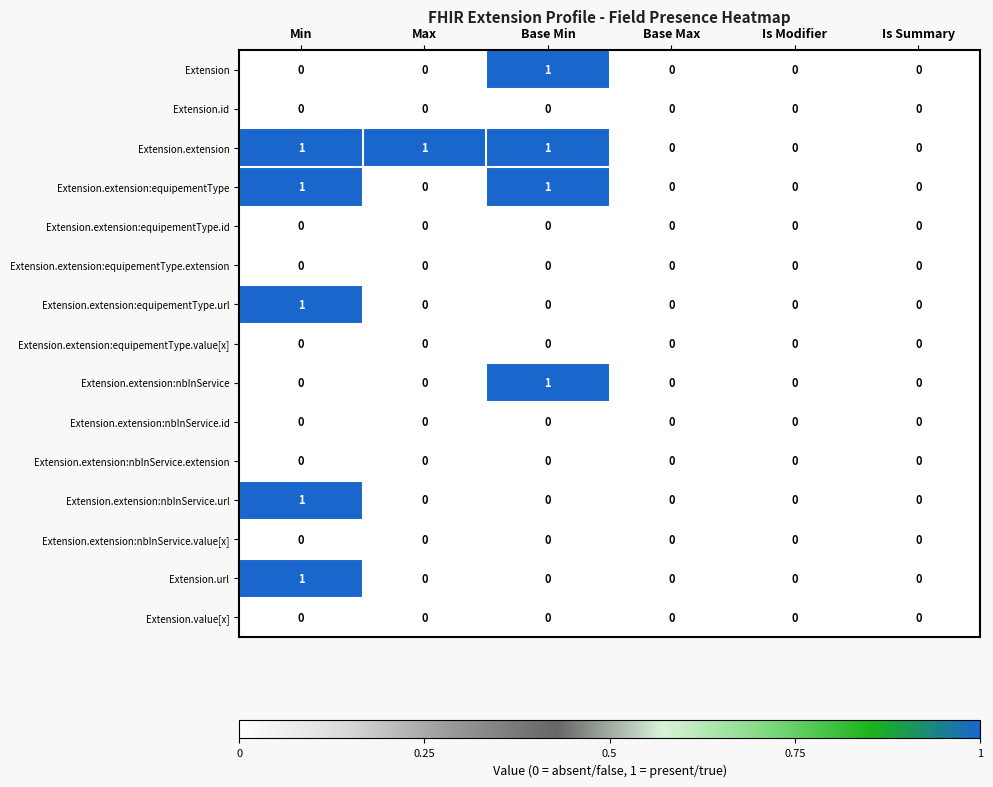

The value of Extension.value[x] at Is Summary is 0. True or false?

True